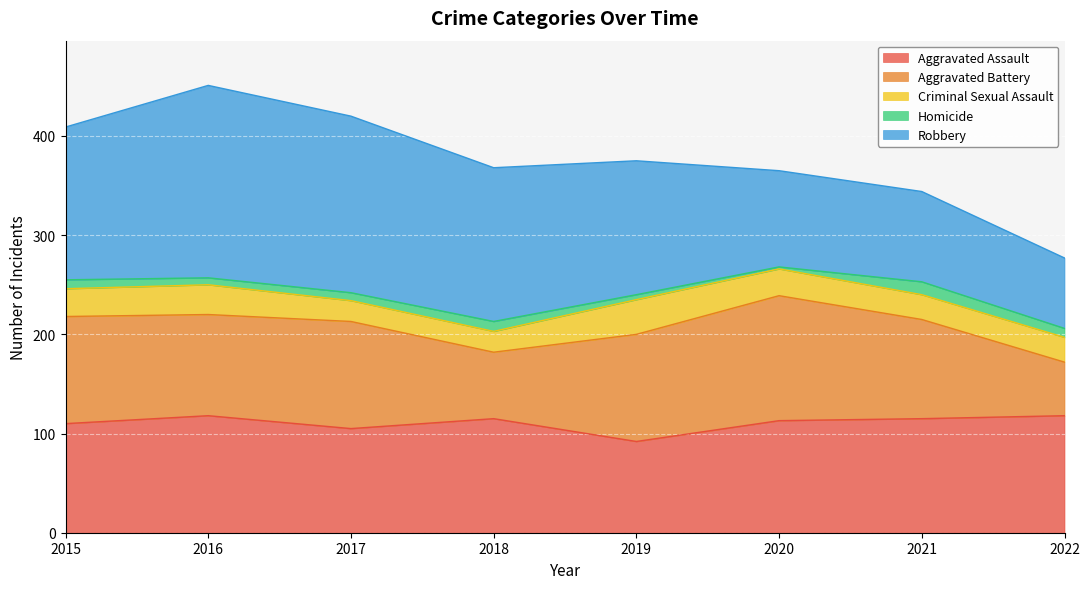

At which category does the chart reach its minimum across all series?

2020